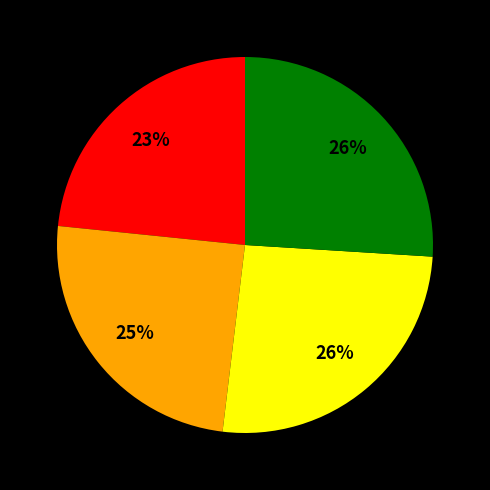

Is there a majority slice in this chart?

No